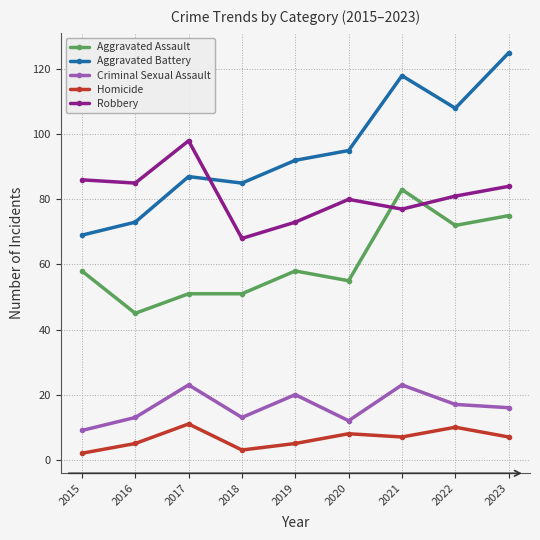

Count the number of data series in this chart.

5